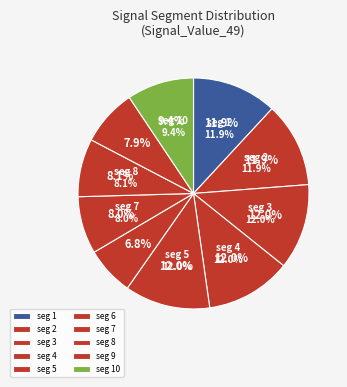

To the nearest percent, what percentage of the pie is signal segment 7?

8%